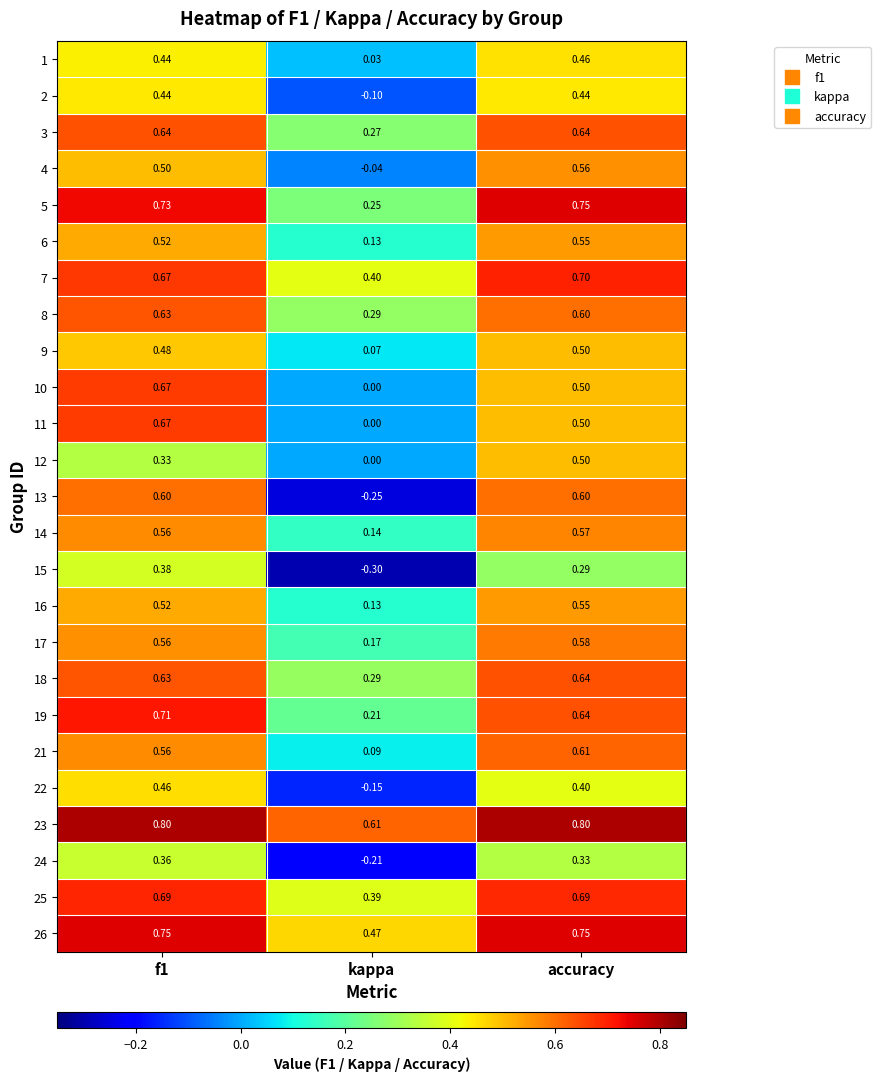

Which label corresponds to the smallest value in the chart?

kappa